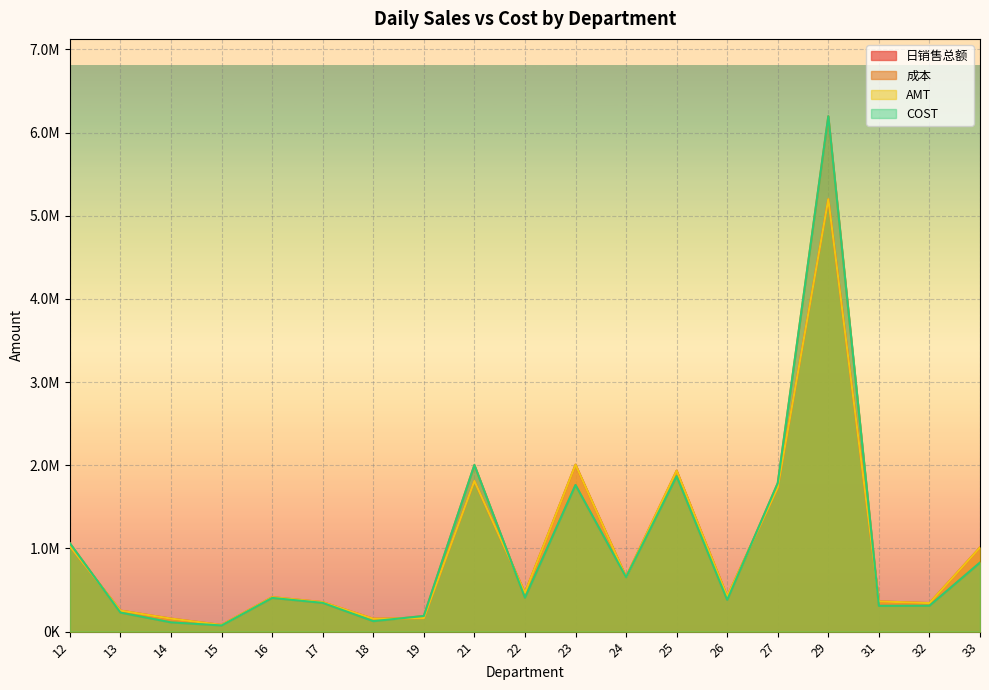

How many values in the 成本 series are below 405131?

9